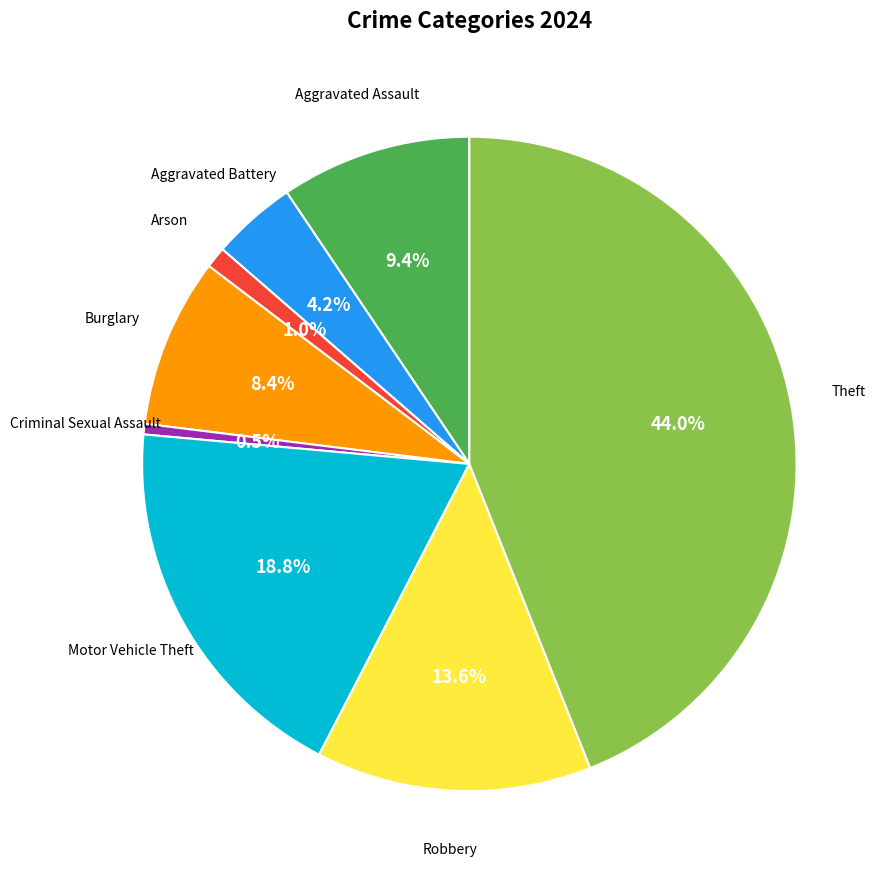

What percentage do Criminal Sexual Assault and Aggravated Battery together represent?

4.7%